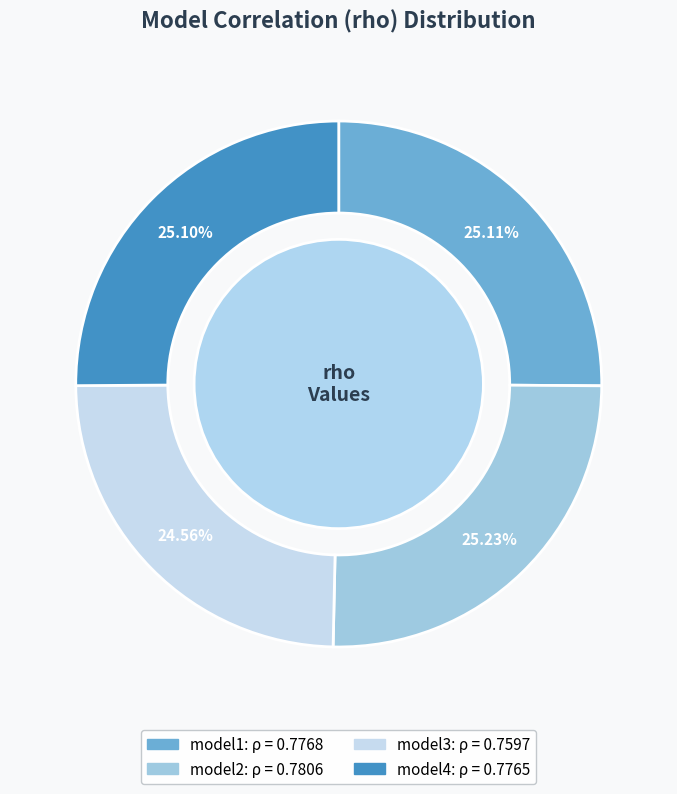

What percentage is NOT represented by model3?

75.4%